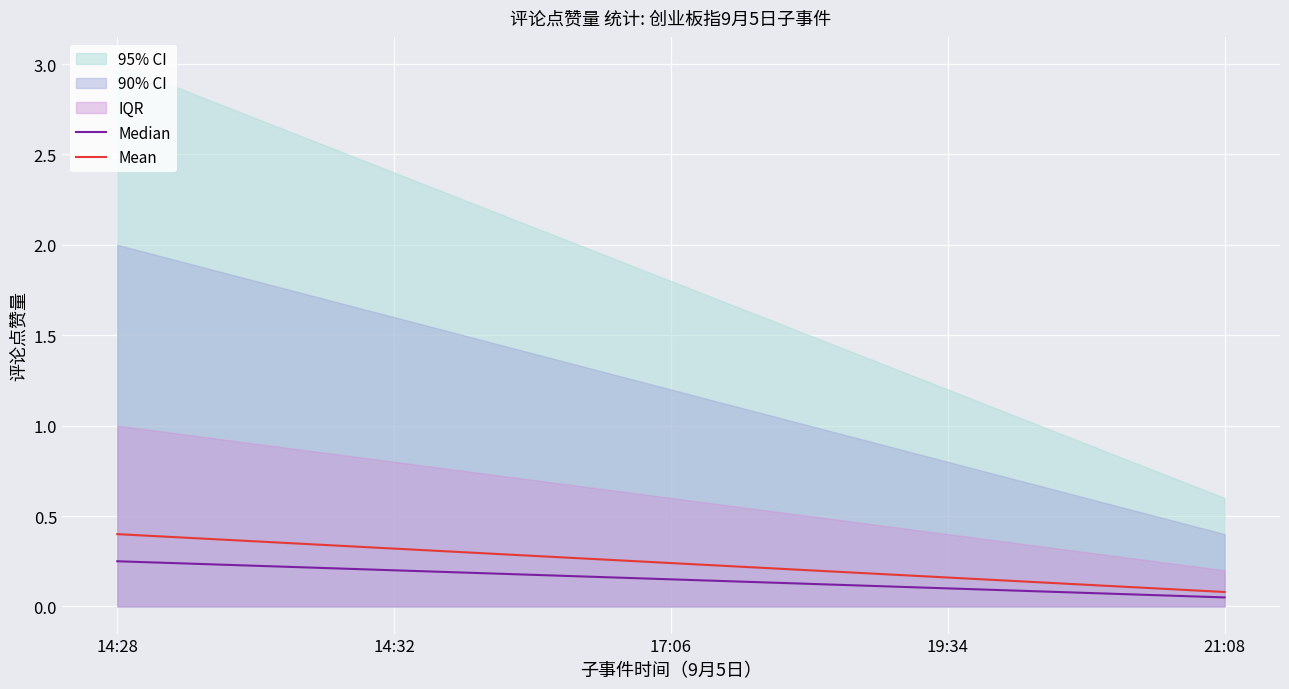

True or false: Mean has a value of 0.1 at 17:06.

False